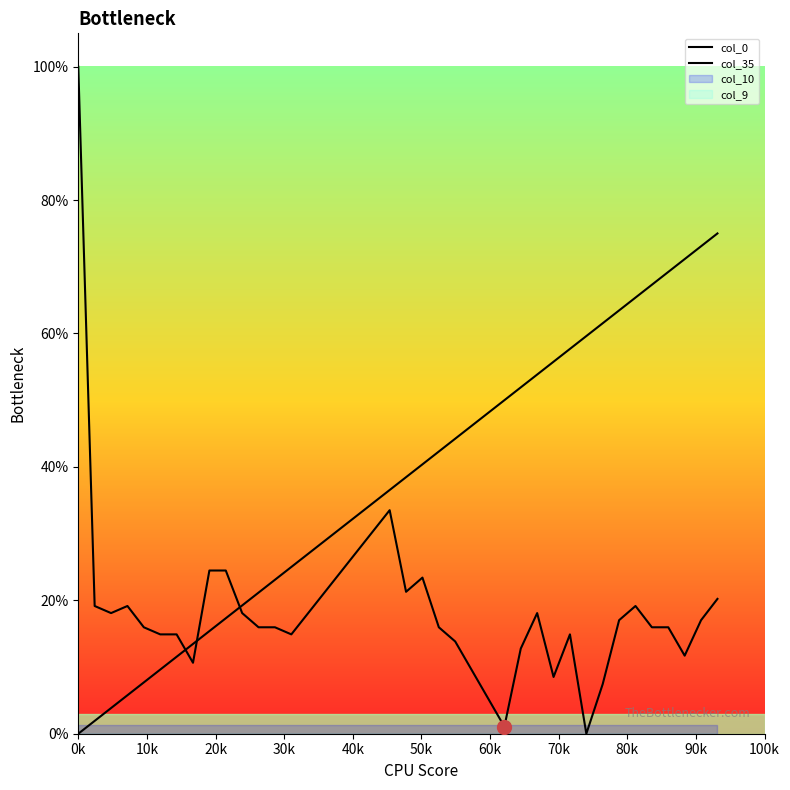

Does the chart display data point markers on the line(s)?

No